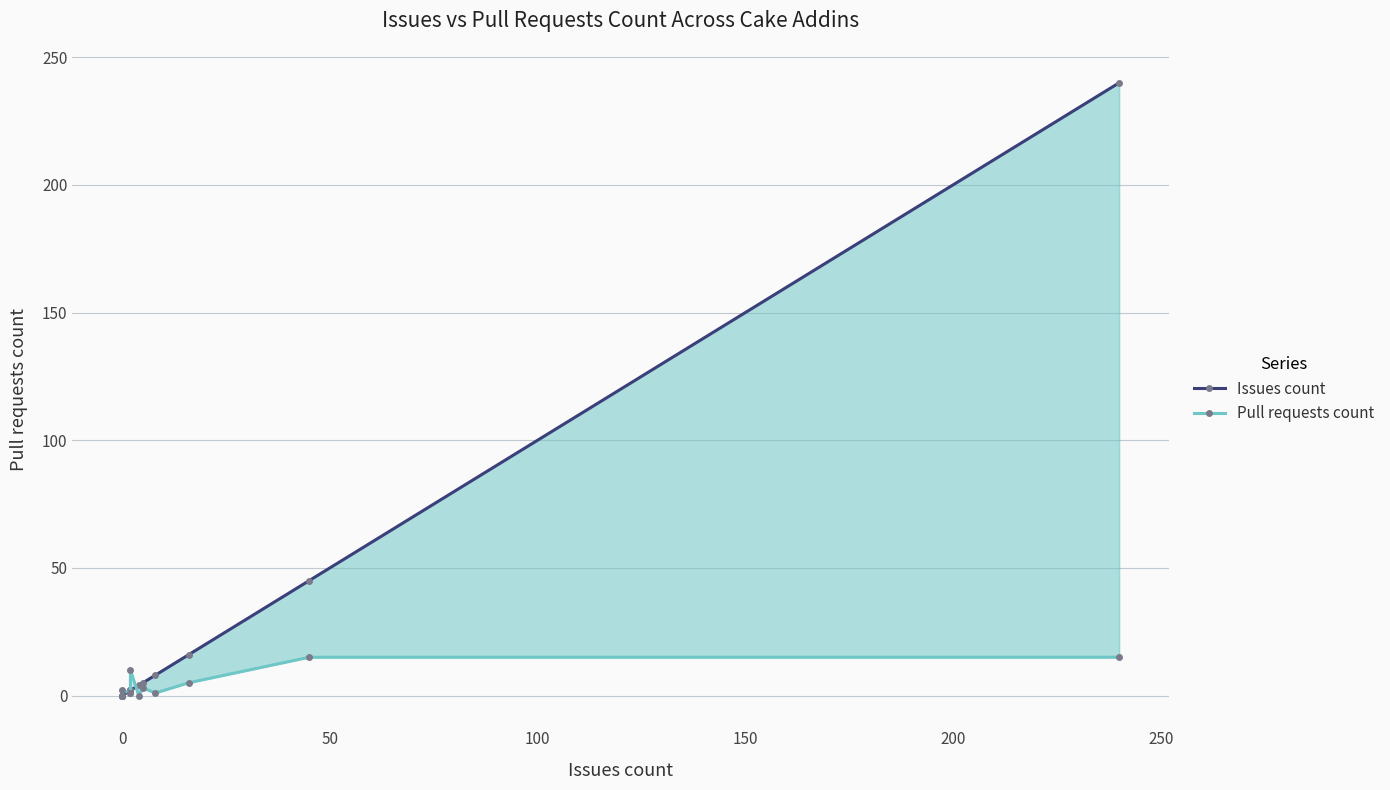

Does the chart display data point markers on the line(s)?

Yes